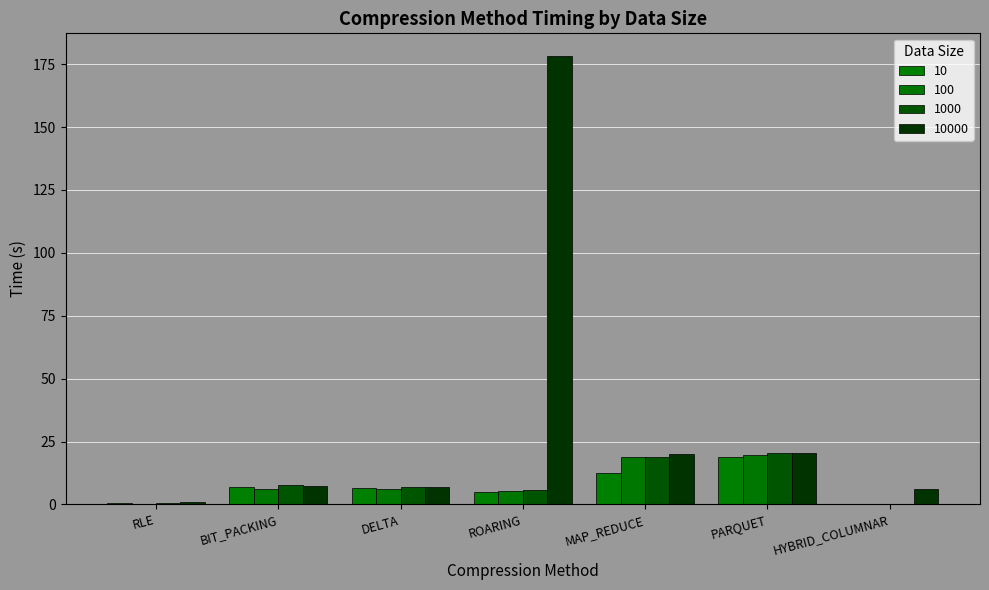

Is it true that 100 equals 3.0 at DELTA?

False